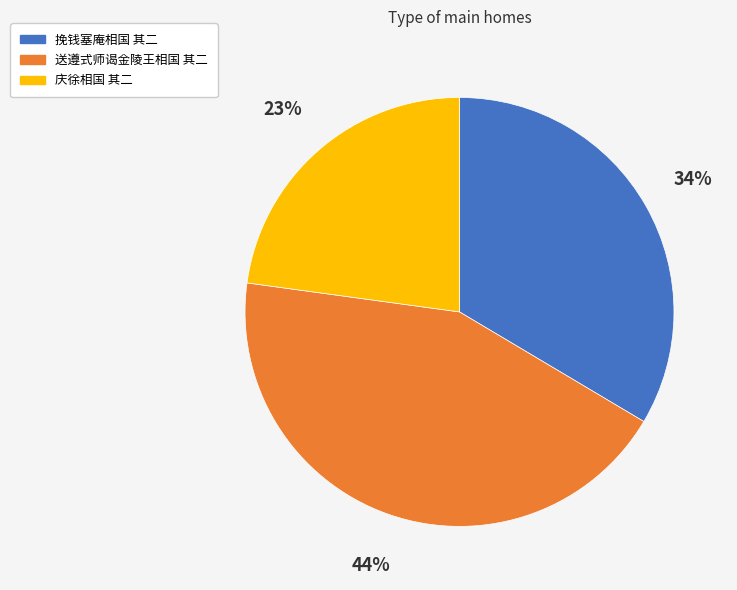

Do 庆徐相国 其二 and 送遵式师谒金陵王相国 其二 together represent more than half of the pie?

Yes